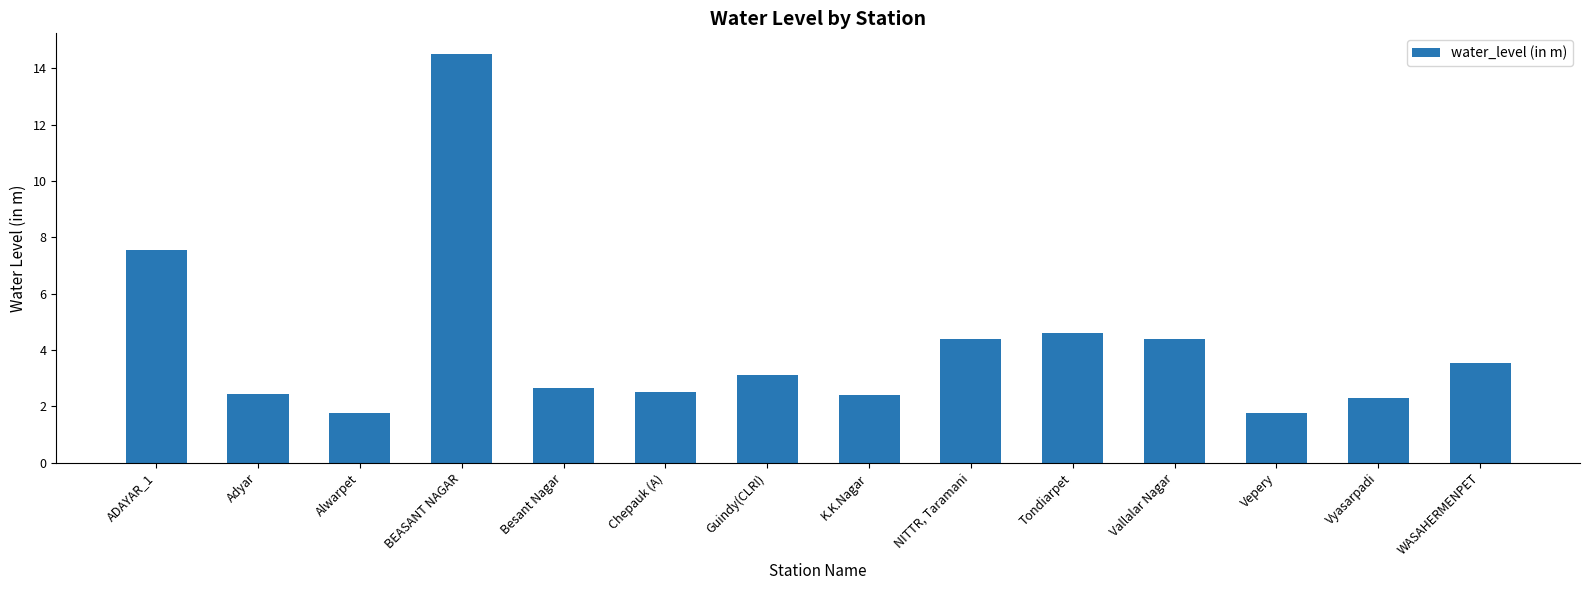

What is the difference between the maximum and minimum values?

12.8